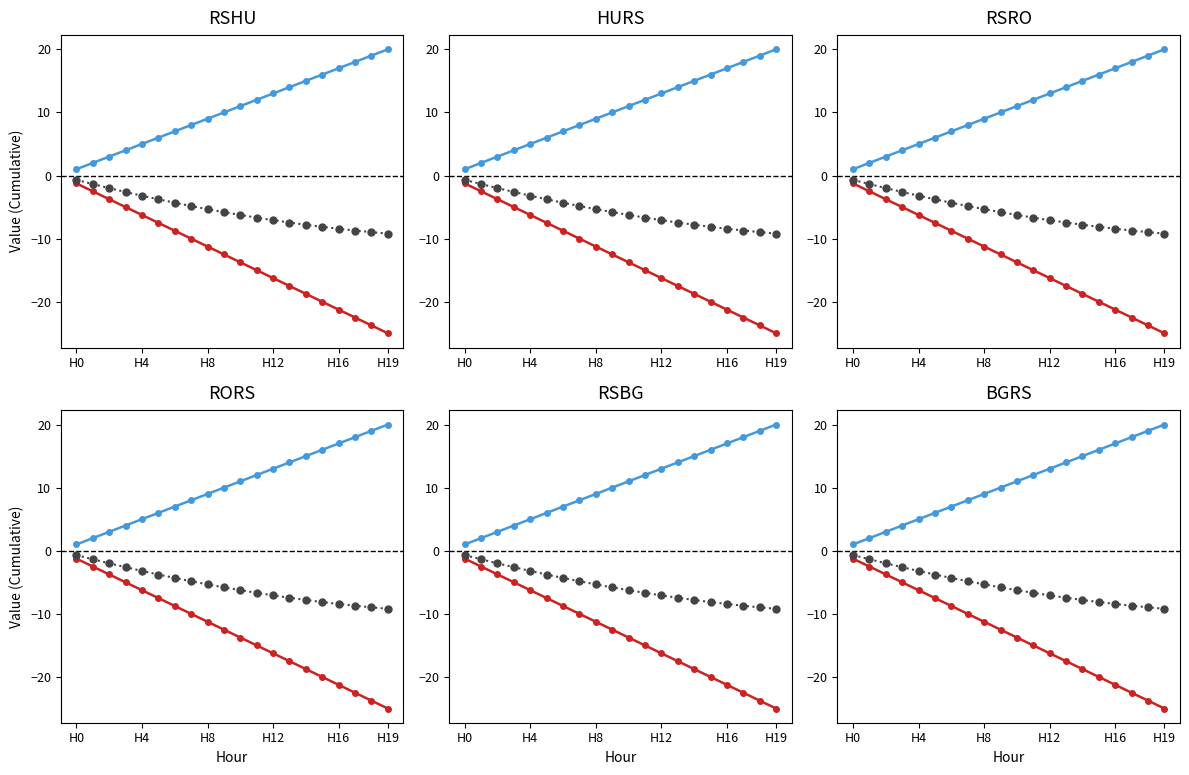

True or false: HURS and RSHU cross at least once.

False